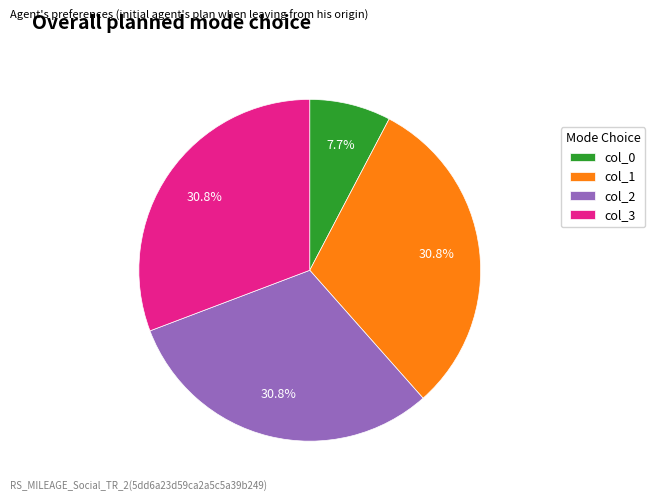

How many slices are in this pie chart?

4